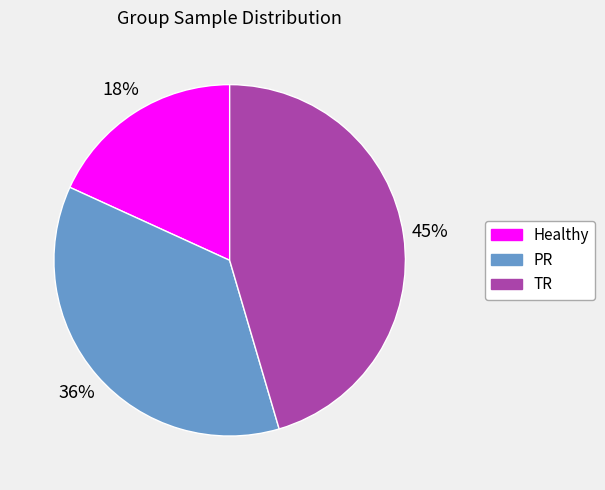

What is the smallest slice in the pie chart?

Healthy